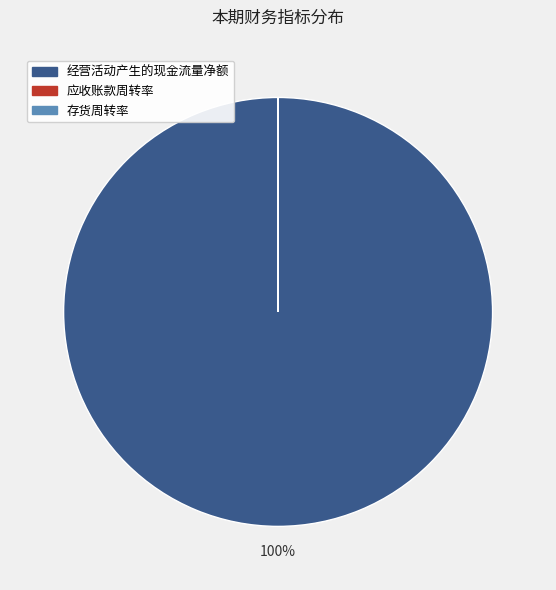

The 经营活动产生的现金流量净额 slice represents 87% of the pie. True or false?

False